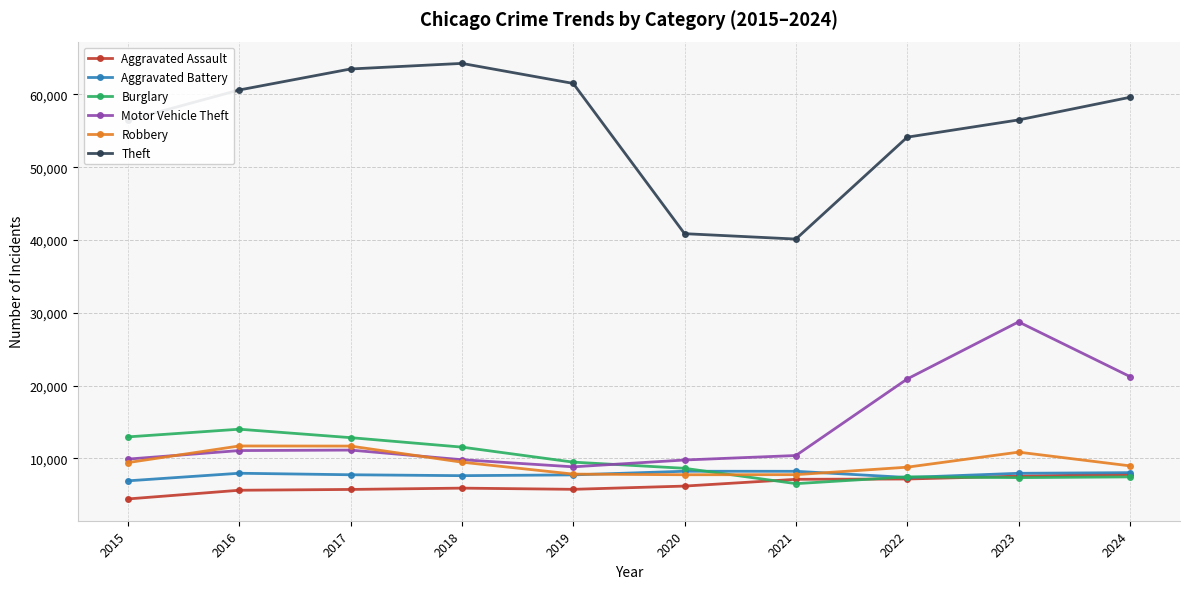

What is the value of the Aggravated Battery point at the 6th from the left?

8218